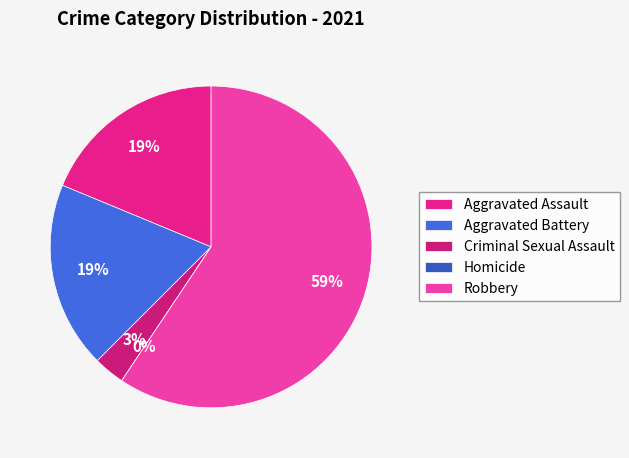

To the nearest percent, what is the difference between the Homicide and Aggravated Battery slice percentages?

19%